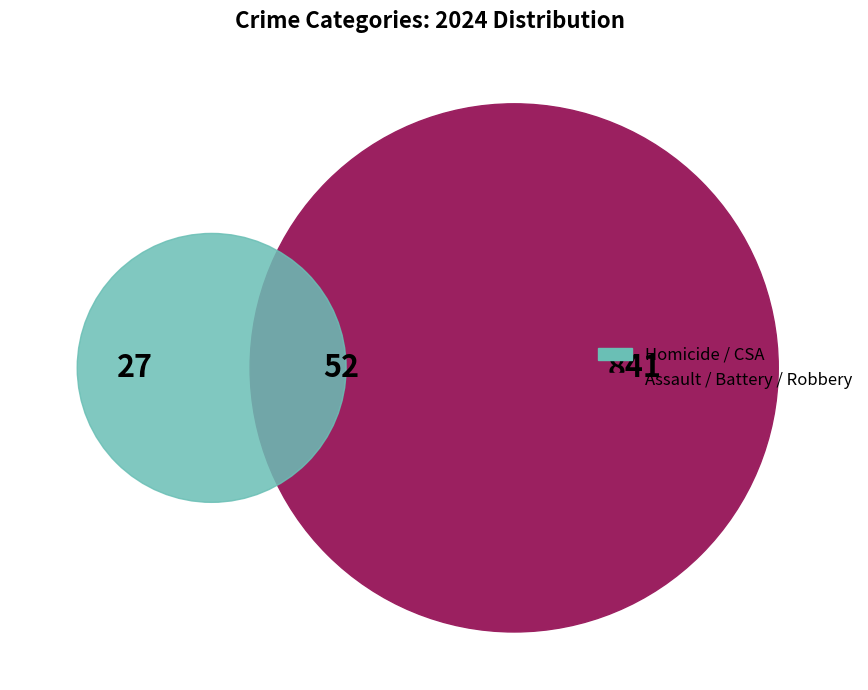

What is the change in value from Criminal Sexual Assault to Homicide?

-25